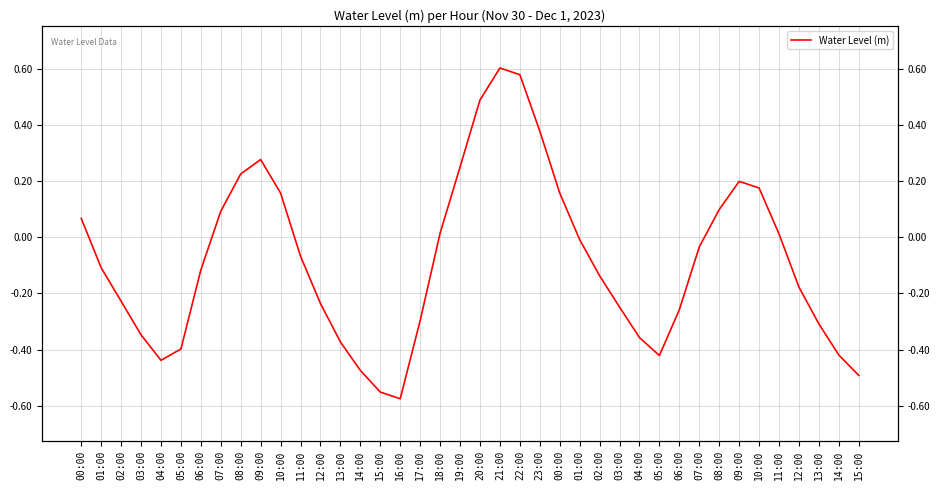

Is it true that the value at 07:00 is 0.1?

True